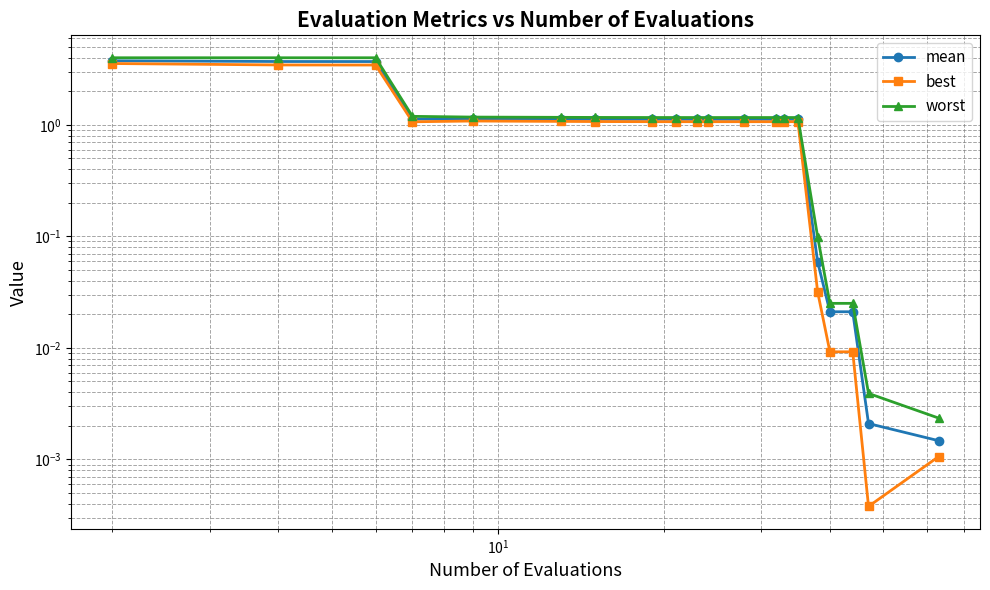

True or false: mean and worst cross at least once.

False